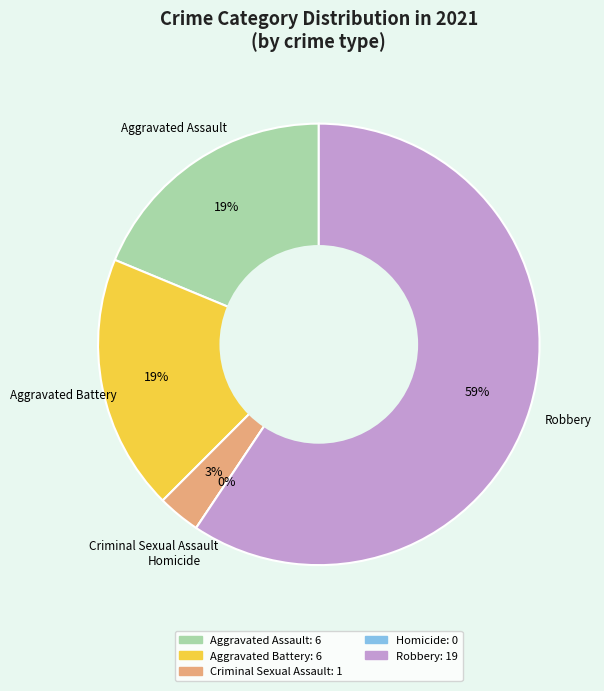

Do Homicide and Aggravated Assault together represent more than half of the pie?

No